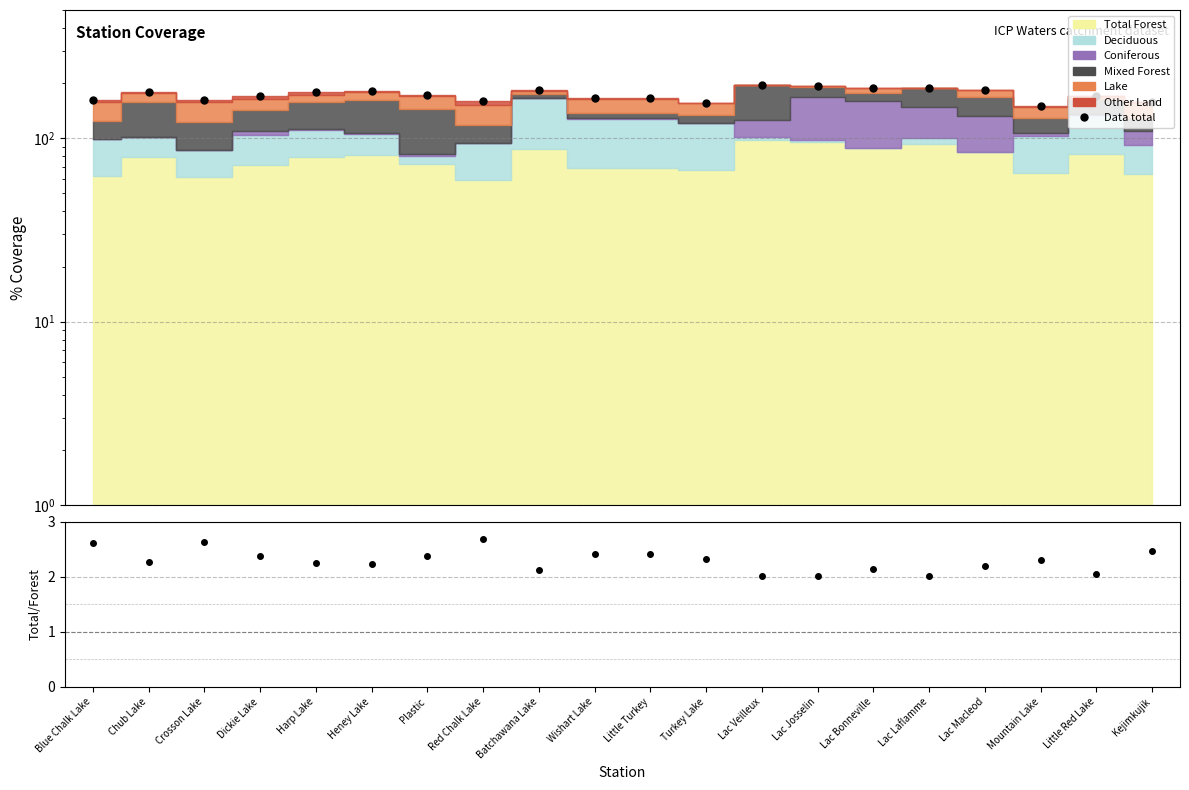

Is the value of ratio at Plastic greater than the value of Data total at Heney Lake?

No